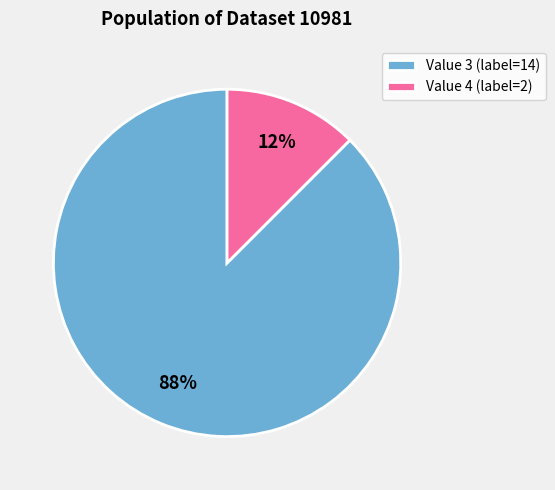

Do Value 4 (label=2) and Value 3 (label=14) together represent more than half of the pie?

Yes